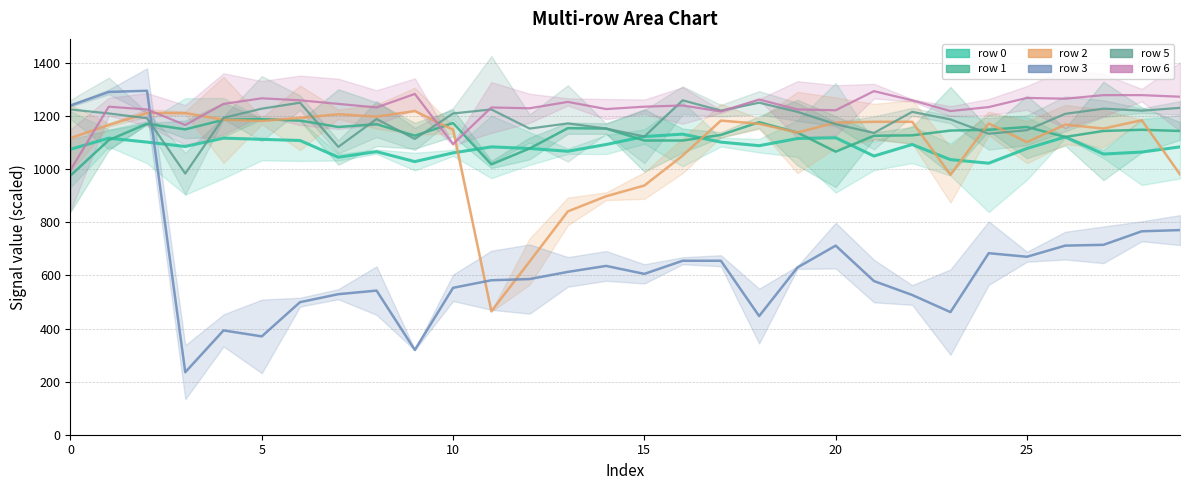

Reading left to right, transcribe all the data shown in this chart.

row 0: 1075.5	1117.5	1102.5	1086.0	1117.5	1113.0	1108.5	1045.5	1066.5	1029.0	1062.0	1084.5	1078.5	1068.0	1093.5	1123.5	1132.5	1102.5	1089.0	1116.0	1119.0	1050.0	1093.5	1036.5	1023.0	1078.5	1122.0	1057.5	1065.0	1084.5
row 1: 976.5	1110.0	1171.5	1150.5	1186.5	1189.5	1183.5	1159.5	1170.0	1126.5	1174.5	1018.5	1078.5	1155.0	1153.5	1108.5	1108.5	1129.5	1177.5	1138.5	1066.5	1126.5	1128.0	1146.0	1149.0	1159.5	1122.0	1144.5	1149.0	1144.5
row 2: 1117.5	1167.0	1212.0	1212.0	1186.5	1182.0	1194.0	1207.5	1198.5	1219.5	1149.0	465.0	652.5	841.5	898.5	939.0	1051.5	1183.5	1171.5	1138.5	1176.0	1179.0	1179.0	979.5	1173.0	1102.5	1168.5	1153.5	1185.0	981.0
row 3: 1240.5	1291.5	1296.0	235.5	393.0	370.5	499.5	529.5	543.0	319.5	553.5	582.0	586.5	613.5	636.0	606.0	655.5	655.5	447.0	630.0	712.5	579.0	526.5	462.0	684.0	670.5	712.5	715.5	766.5	771.0
row 5: 1225.5	1210.5	1192.5	984.0	1194.0	1228.5	1251.0	1084.5	1189.5	1114.5	1210.5	1225.5	1153.5	1173.0	1153.5	1123.5	1260.0	1221.0	1251.0	1216.5	1170.0	1137.0	1216.5	1188.0	1134.0	1147.5	1209.0	1228.5	1221.0	1231.5
row 6: 997.5	1236.0	1225.5	1167.0	1246.5	1267.5	1260.0	1246.5	1233.0	1284.0	1095.0	1233.0	1230.0	1254.0	1227.0	1236.0	1240.5	1218.0	1263.0	1225.5	1222.5	1294.5	1260.0	1219.5	1234.5	1269.0	1266.0	1279.5	1279.5	1273.5